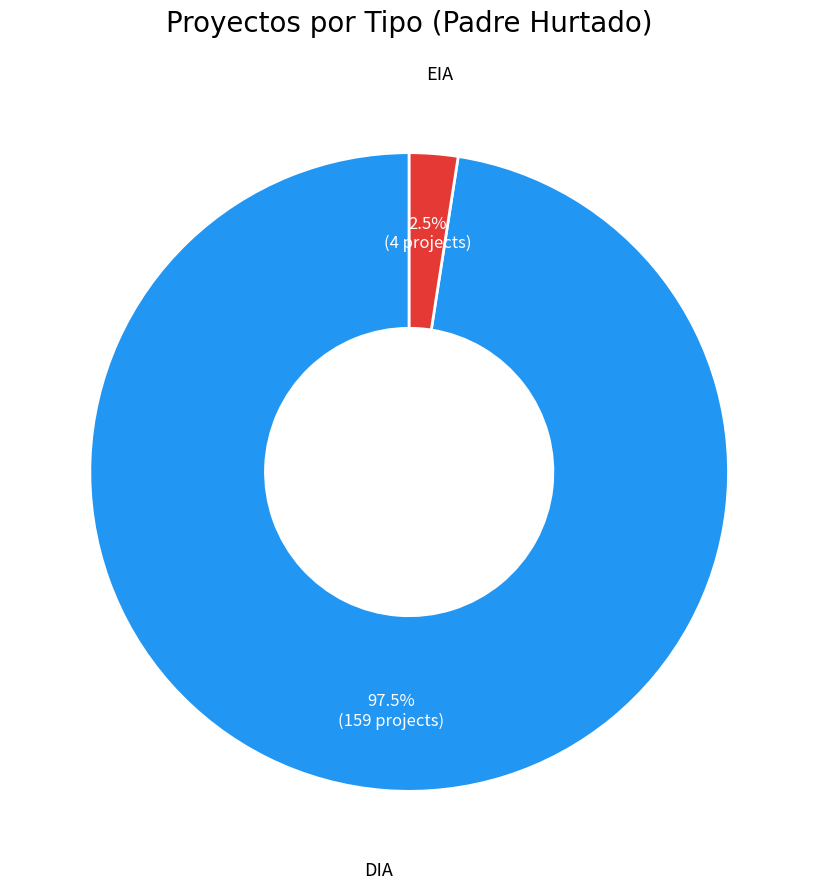

Which slice is the smallest?

EIA